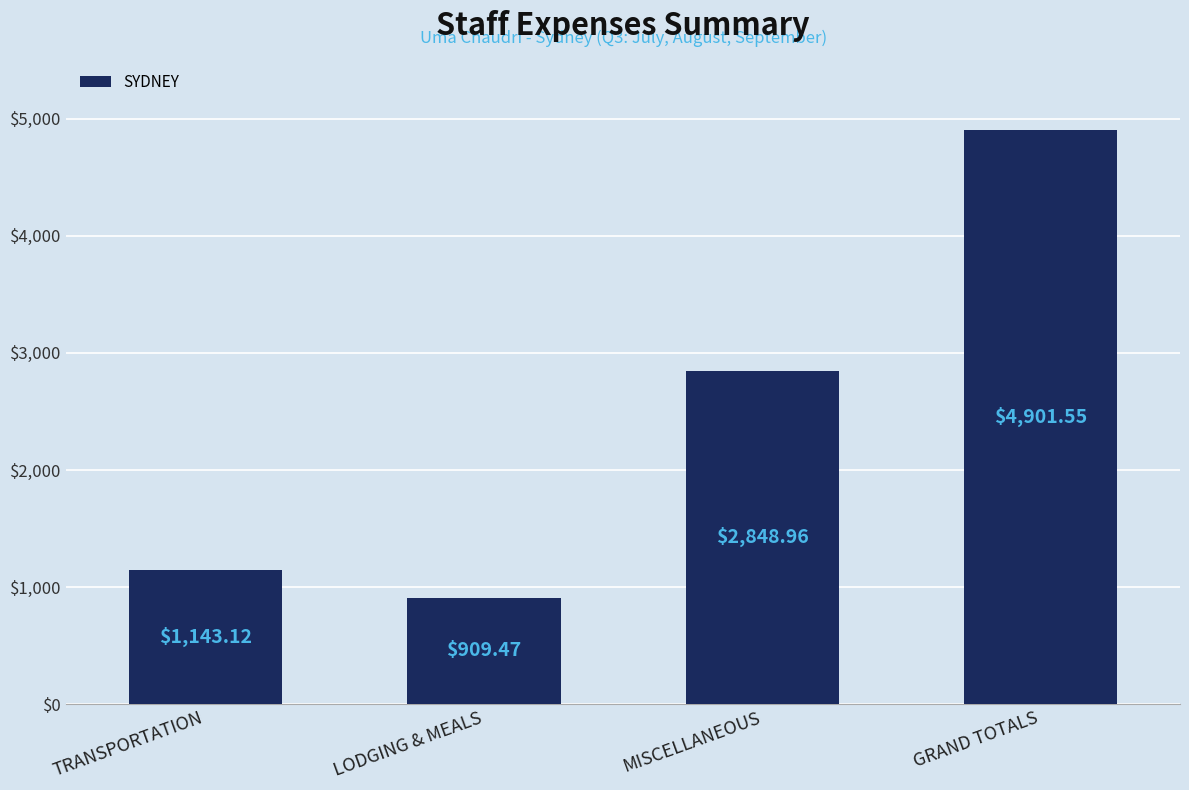

What is the approximate value at GRAND TOTALS?

4901.6